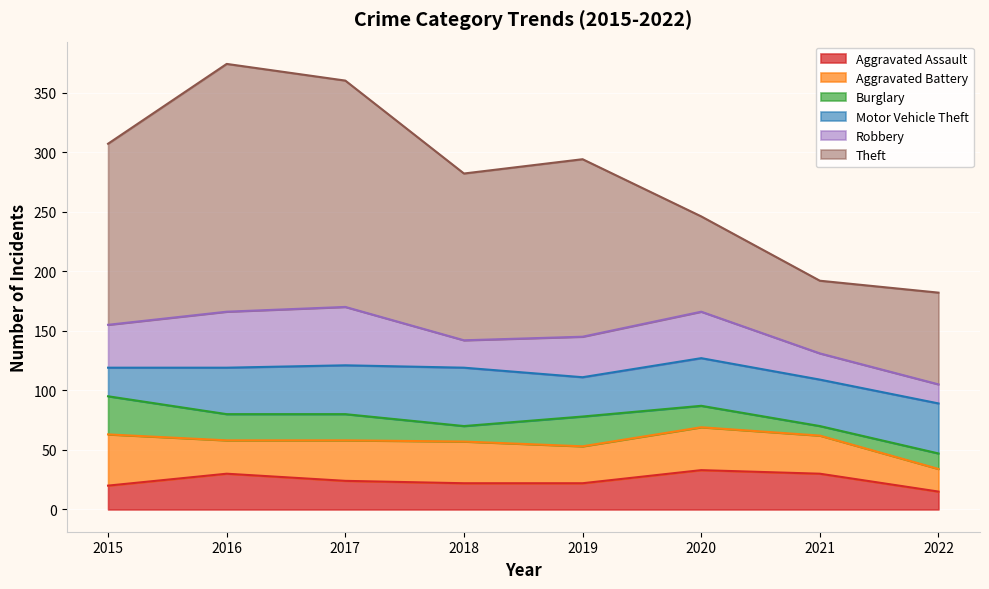

Between which two adjacent categories do Aggravated Assault and Robbery first intersect?

2020 and 2021